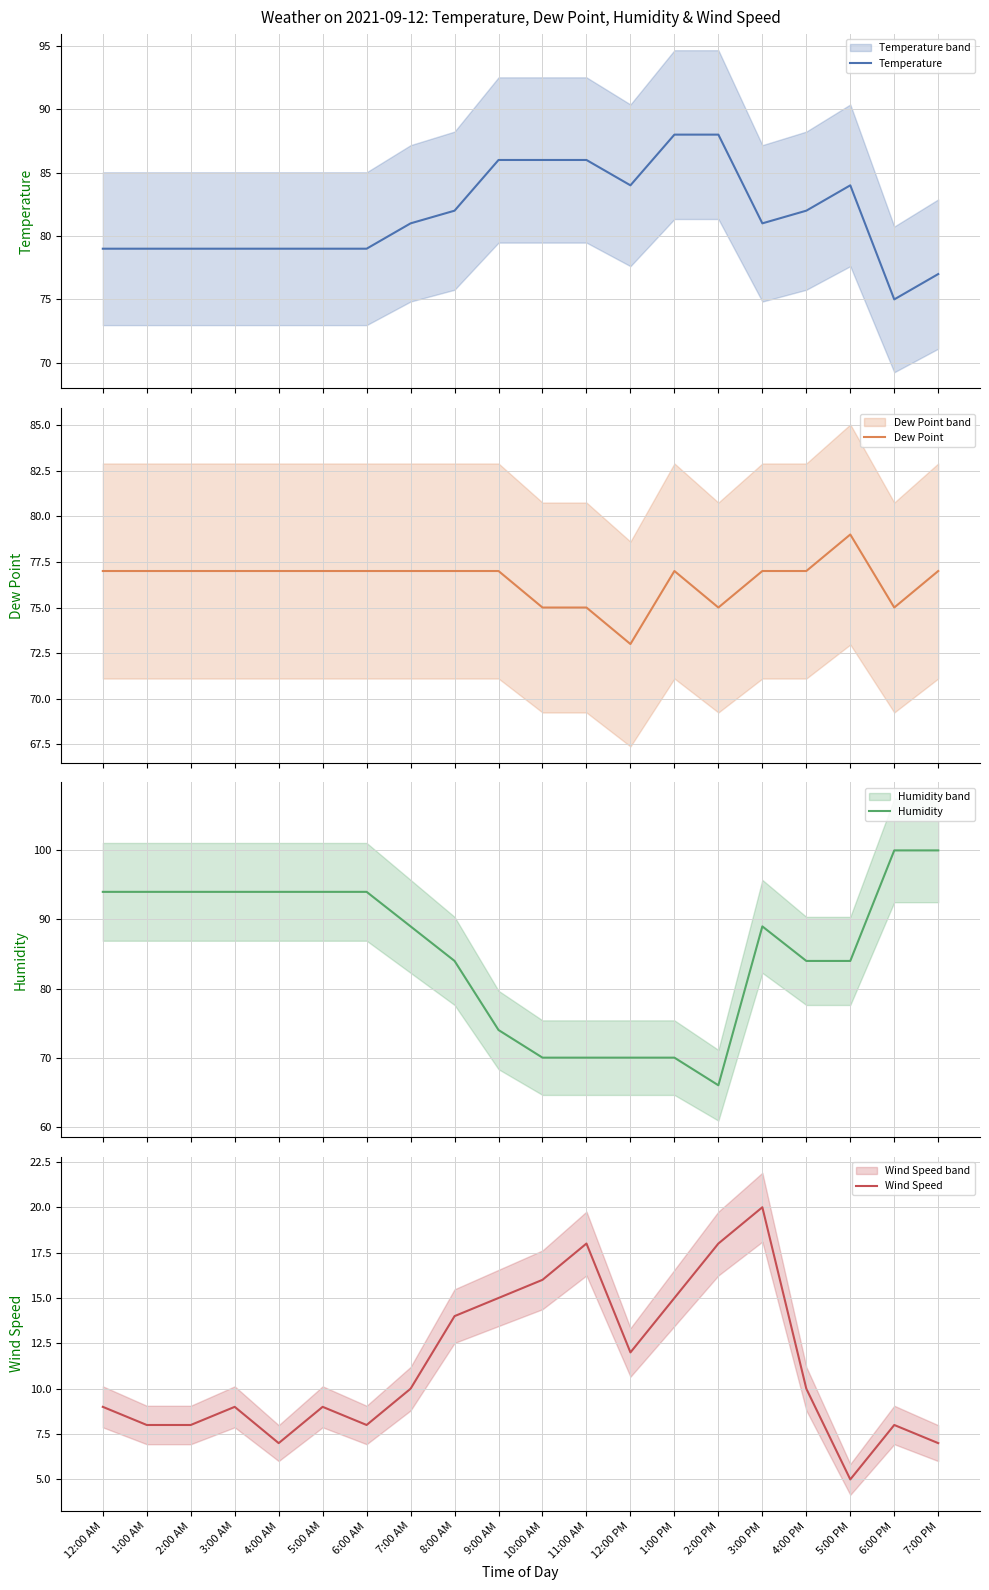

Reading right to left, transcribe all the data shown in this chart.

Temperature: 7:00 PM=77	6:00 PM=75	5:00 PM=84	4:00 PM=82	3:00 PM=81	2:00 PM=88	1:00 PM=88	12:00 PM=84	11:00 AM=86	10:00 AM=86	9:00 AM=86	8:00 AM=82	7:00 AM=81	6:00 AM=79	5:00 AM=79	4:00 AM=79	3:00 AM=79	2:00 AM=79	1:00 AM=79	12:00 AM=79
Dew Point: 7:00 PM=77	6:00 PM=75	5:00 PM=79	4:00 PM=77	3:00 PM=77	2:00 PM=75	1:00 PM=77	12:00 PM=73	11:00 AM=75	10:00 AM=75	9:00 AM=77	8:00 AM=77	7:00 AM=77	6:00 AM=77	5:00 AM=77	4:00 AM=77	3:00 AM=77	2:00 AM=77	1:00 AM=77	12:00 AM=77
Humidity: 7:00 PM=100	6:00 PM=100	5:00 PM=84	4:00 PM=84	3:00 PM=89	2:00 PM=66	1:00 PM=70	12:00 PM=70	11:00 AM=70	10:00 AM=70	9:00 AM=74	8:00 AM=84	7:00 AM=89	6:00 AM=94	5:00 AM=94	4:00 AM=94	3:00 AM=94	2:00 AM=94	1:00 AM=94	12:00 AM=94
Wind Speed: 7:00 PM=7	6:00 PM=8	5:00 PM=5	4:00 PM=10	3:00 PM=20	2:00 PM=18	1:00 PM=15	12:00 PM=12	11:00 AM=18	10:00 AM=16	9:00 AM=15	8:00 AM=14	7:00 AM=10	6:00 AM=8	5:00 AM=9	4:00 AM=7	3:00 AM=9	2:00 AM=8	1:00 AM=8	12:00 AM=9